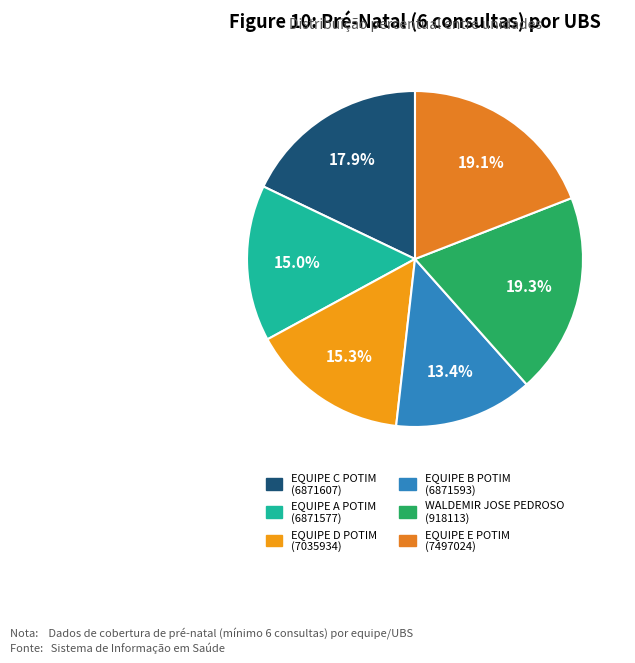

How many slices are in this pie chart?

6